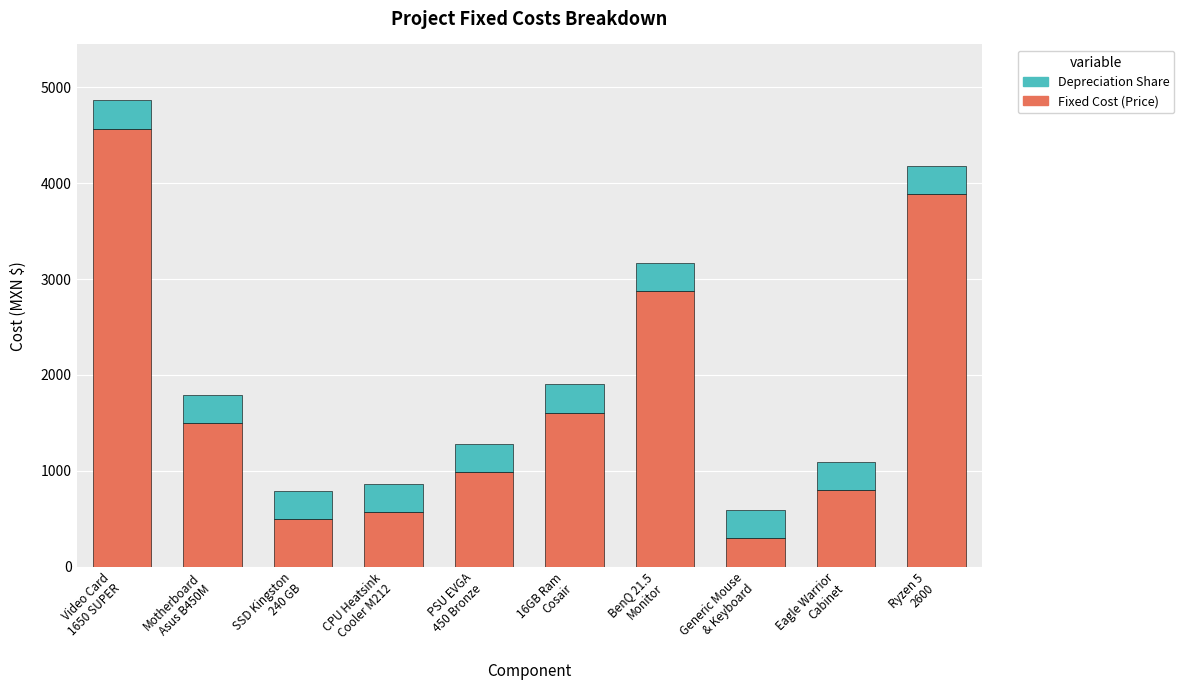

What is the highest value of the Fixed Cost (Price) series?

4569.0